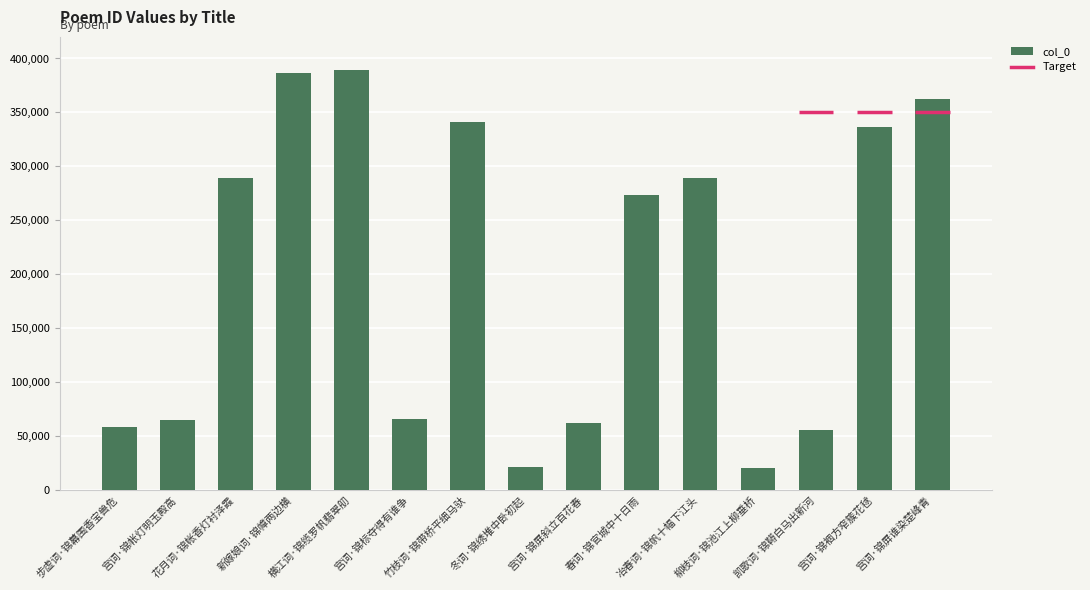

What is the value of the 7th bar from the left?

341219